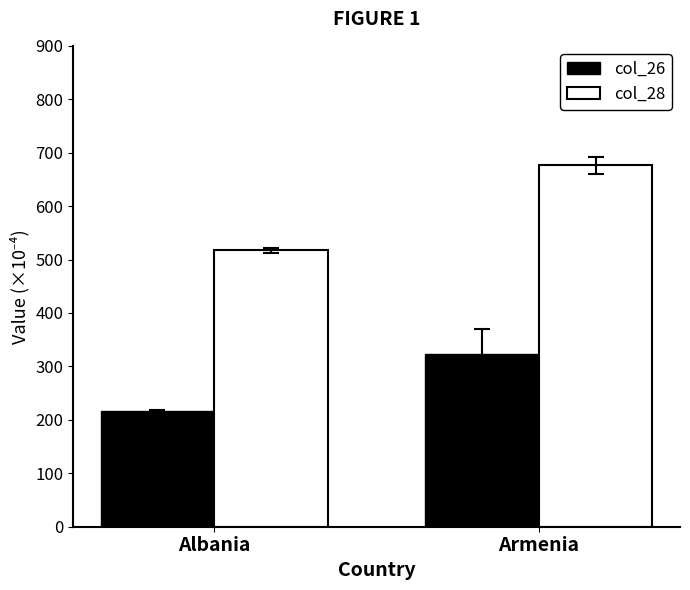

Reading left to right, transcribe all the data shown in this chart.

col_26: Albania=215.6	Armenia=323.9
col_28: Albania=517.1	Armenia=676.7